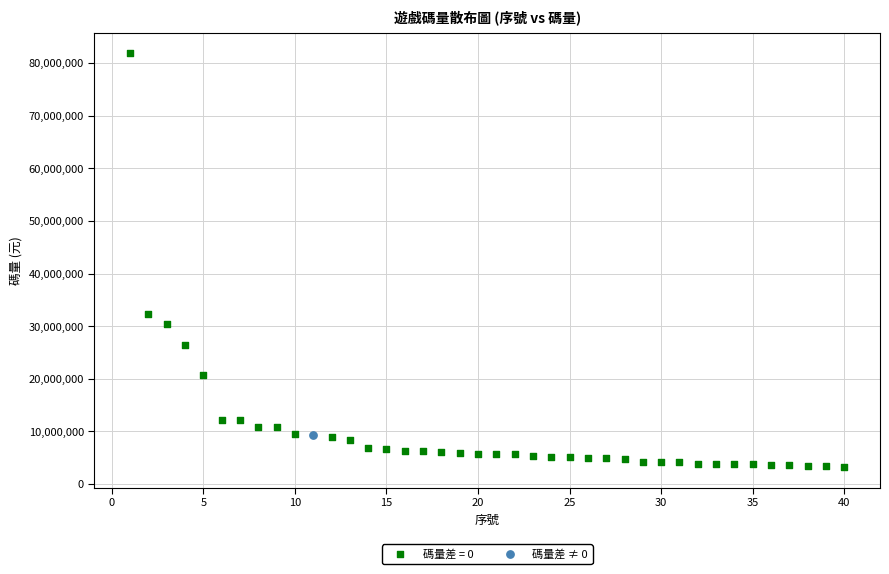

Which series contains the lowest Y value?

碼量差 = 0